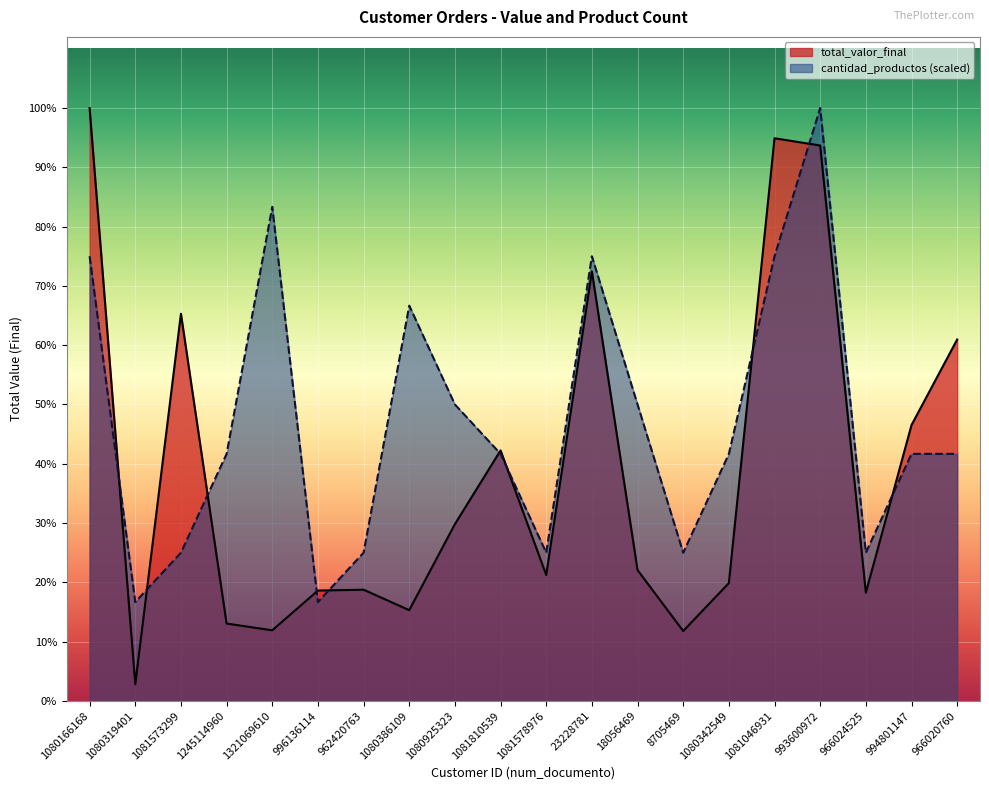

How many data points in total_valor_final are above 14922?

10